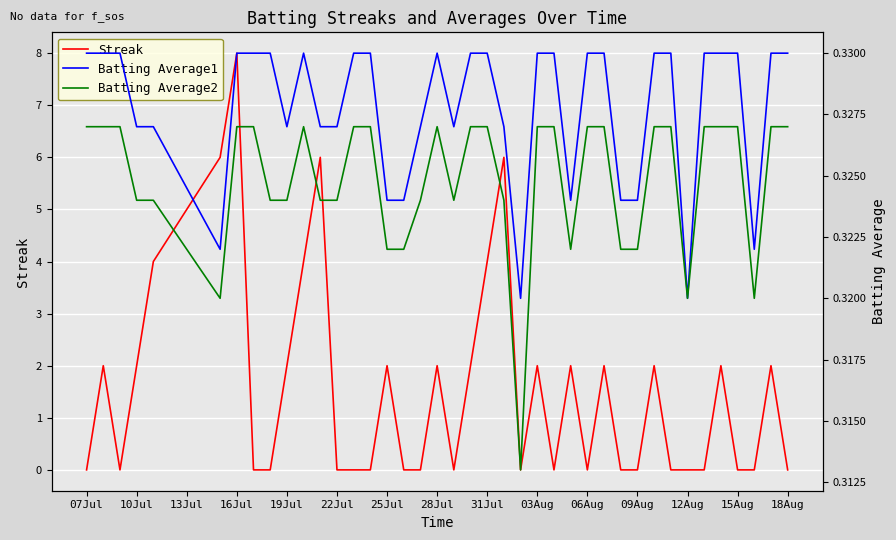

What is the value of the Batting Average1 point at the 26th from the left?

0.3